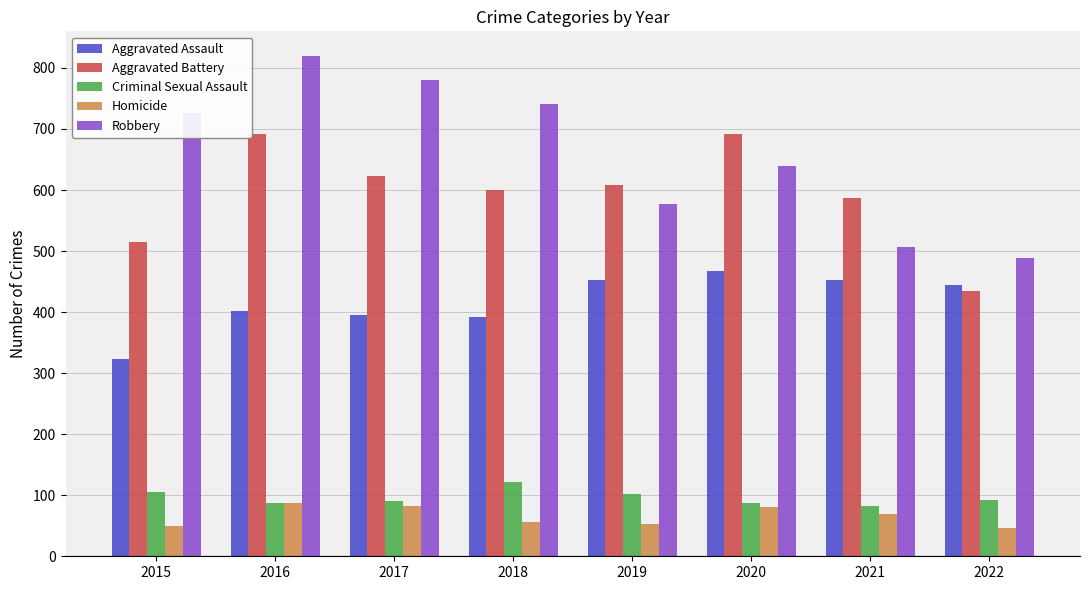

What is the difference between the Aggravated Assault values at 2020 and 2019?

16